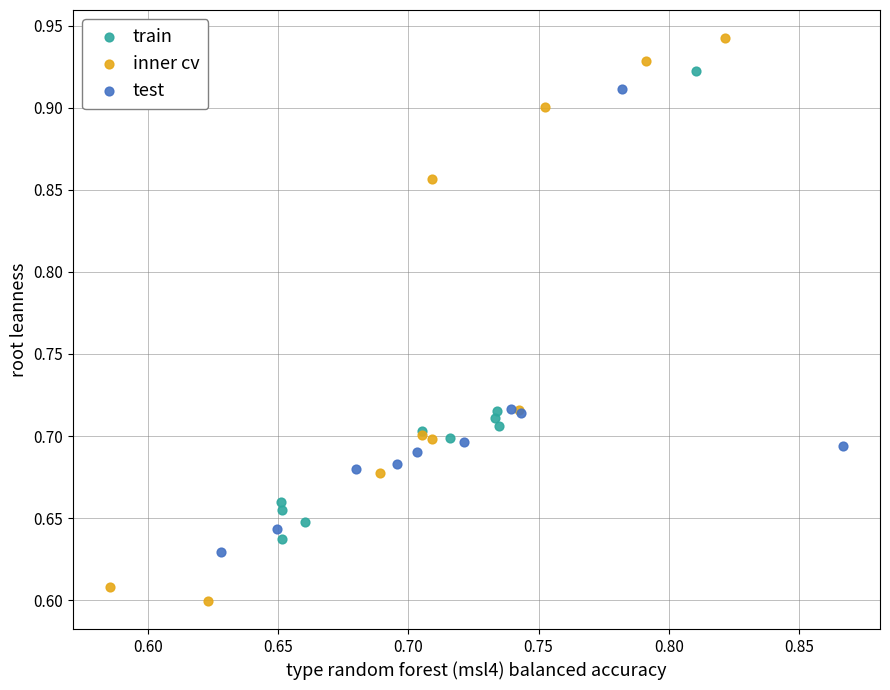

Which series reaches the minimum Y coordinate?

inner cv